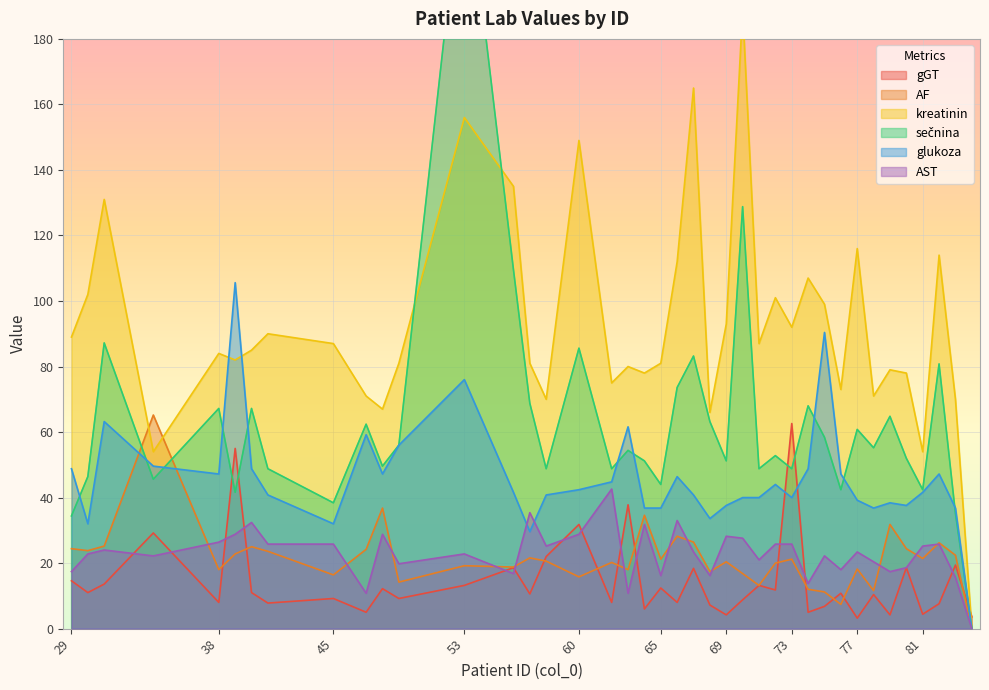

Where does the glukoza series first go above 41?

29